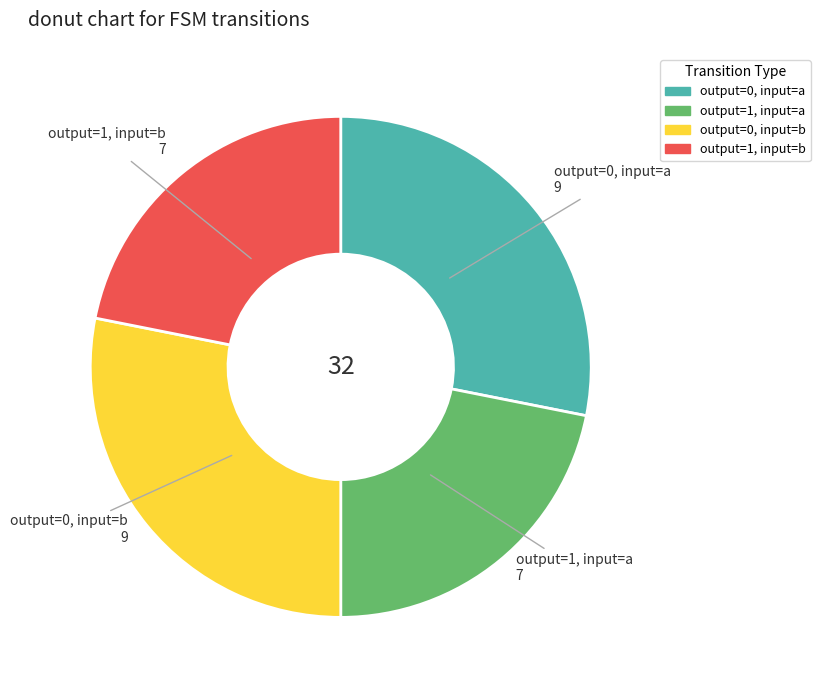

Does output=1, input=a account for over 50% of the chart?

No